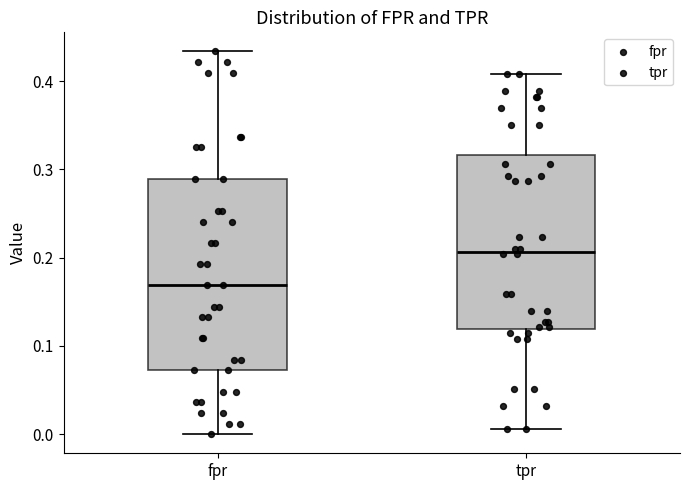

Which box has the lowest median line?

fpr